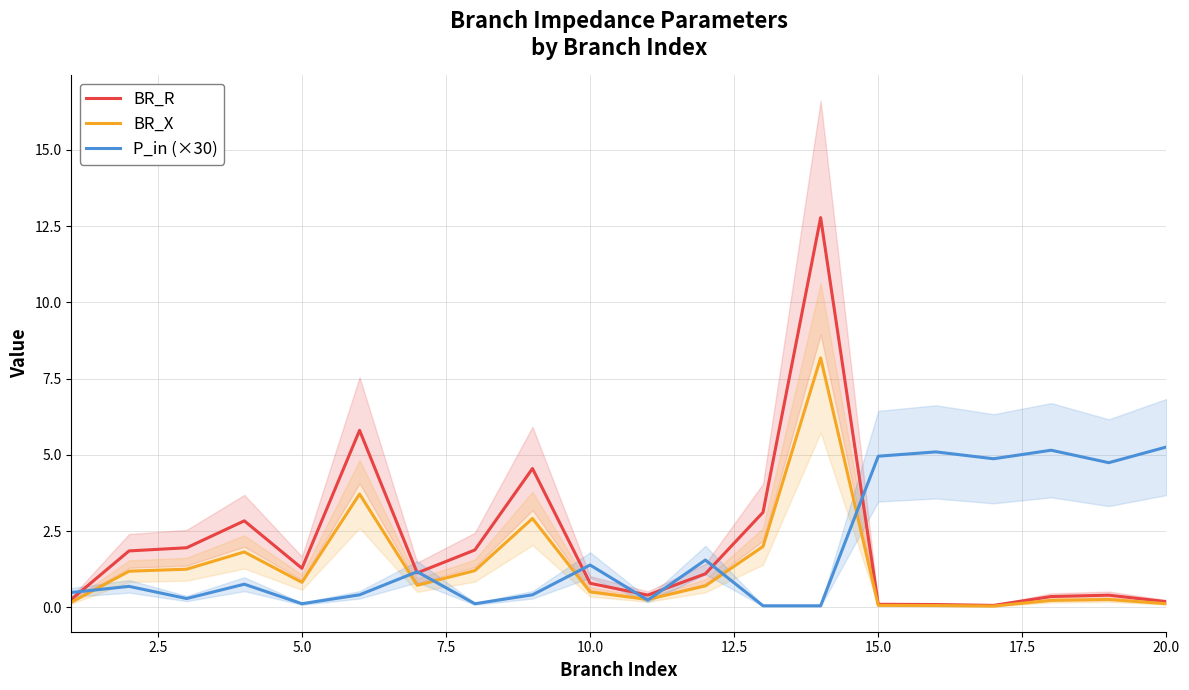

In P_in (×30), how many points are higher than both neighbors (excluding endpoints)?

7